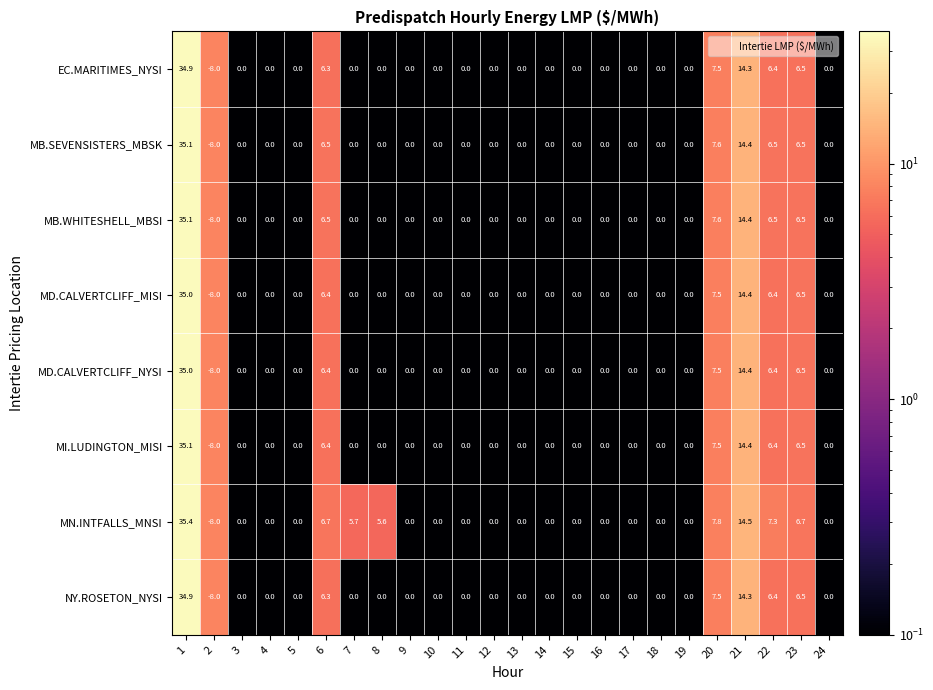

The MD.CALVERTCLIFF_MISI series shows -25.5 at 24. True or false?

False